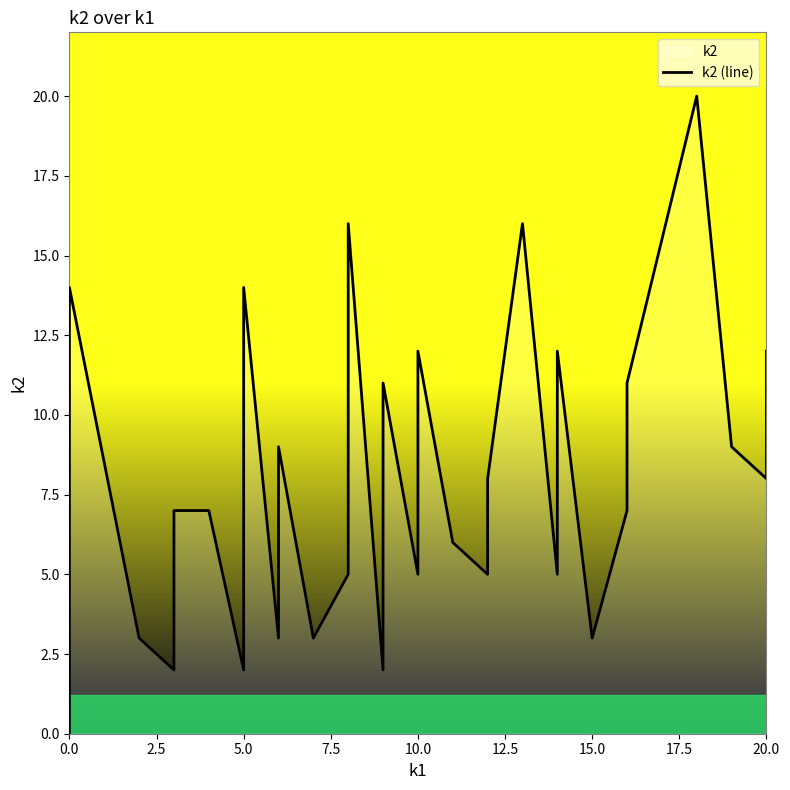

The value at 21 is 1. True or false?

False